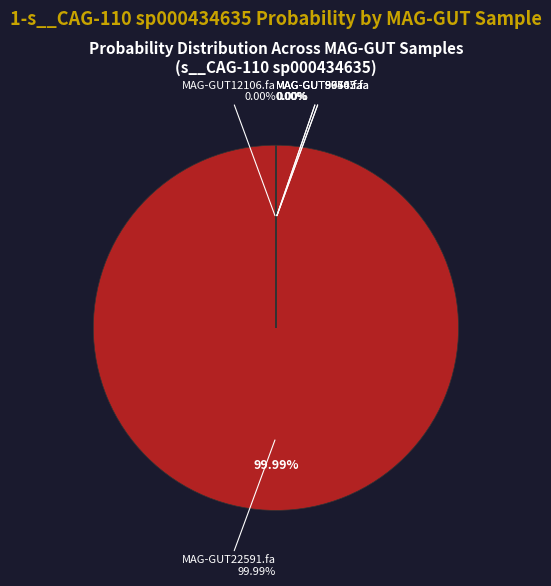

True or false: MAG-GUT80567.fa accounts for 0% of the total.

True